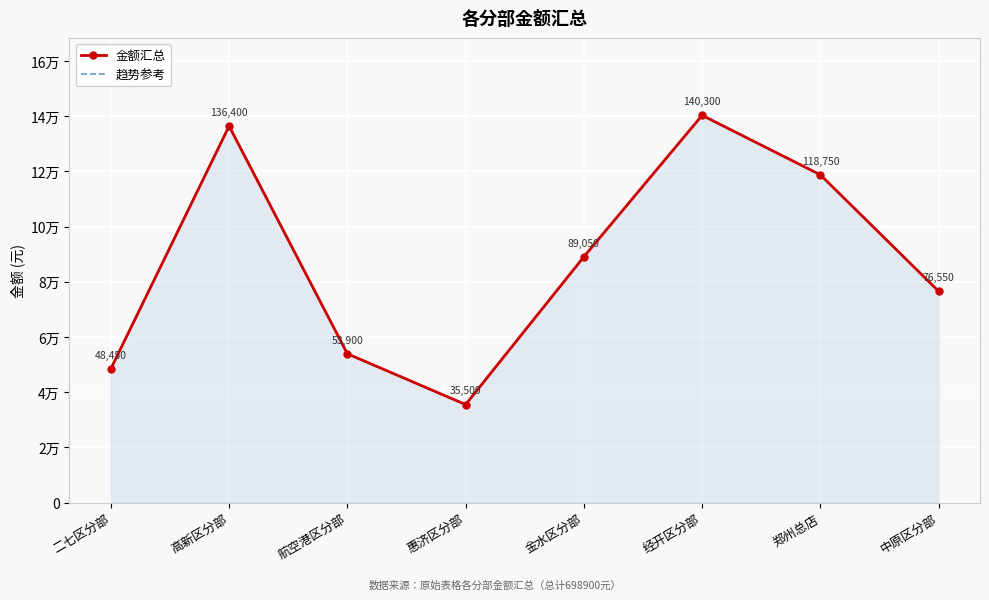

What is the label of the 7th point from the left?

郑州总店